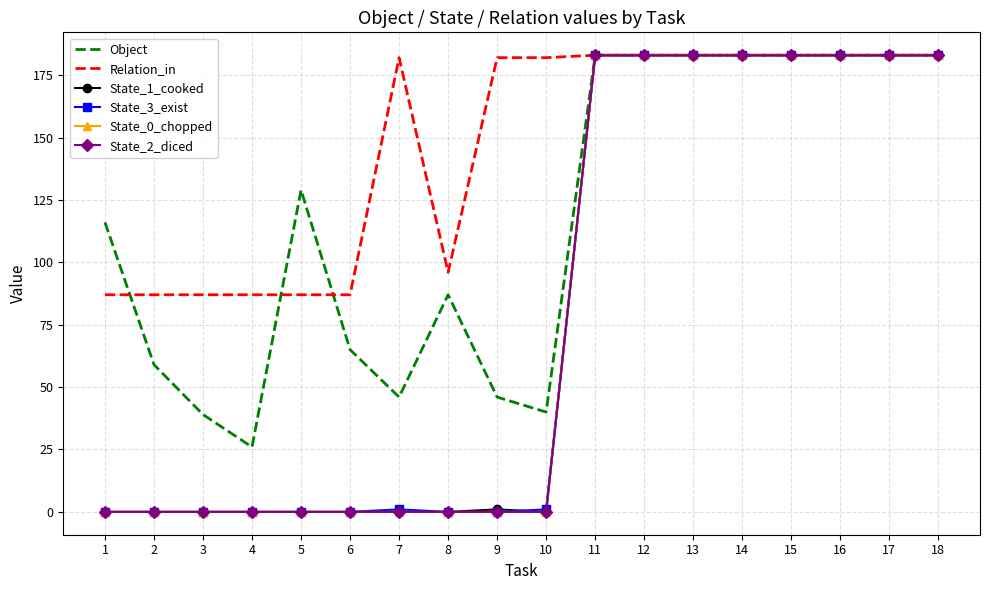

True or false: State_3_exist and Object intersect in this chart.

False